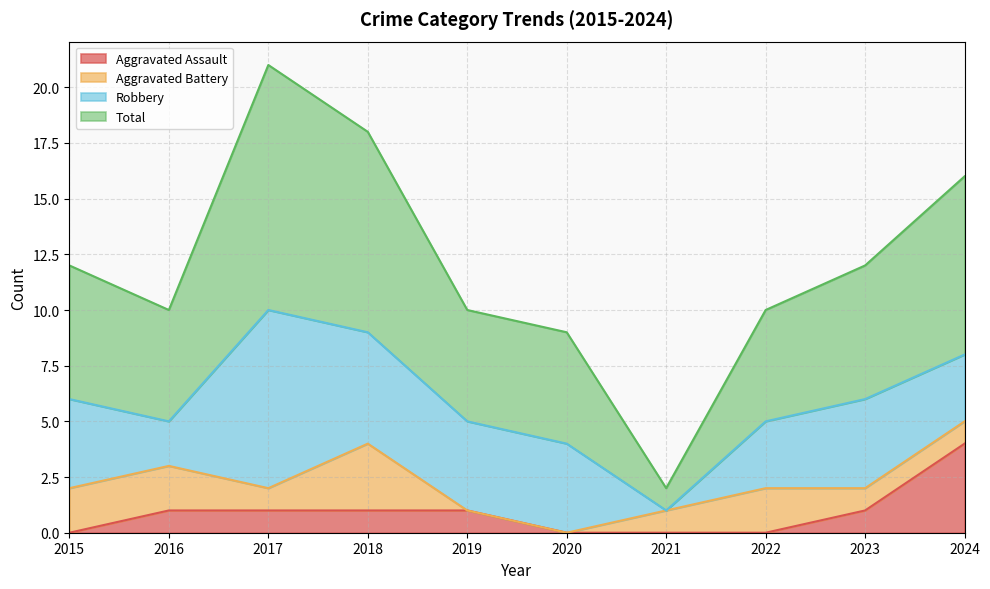

Is it true that Aggravated Assault equals 1 at 2019?

True